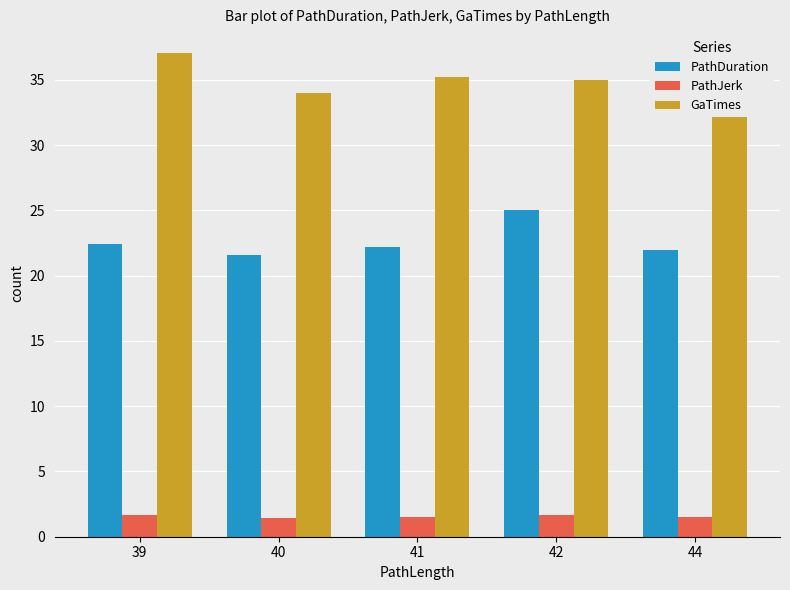

What are all the series names shown in the legend?

PathDuration, PathJerk, GaTimes